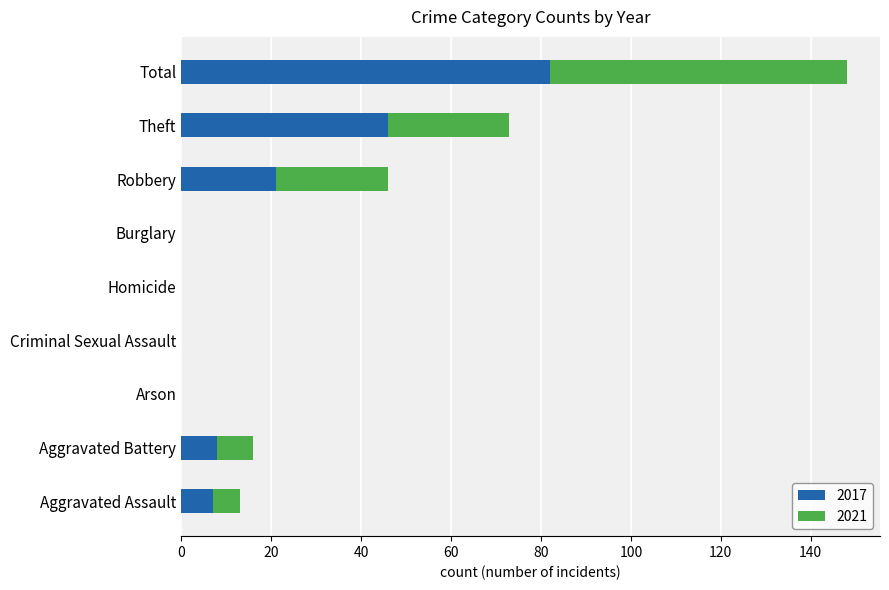

What are all the series names shown in the legend?

2017, 2021